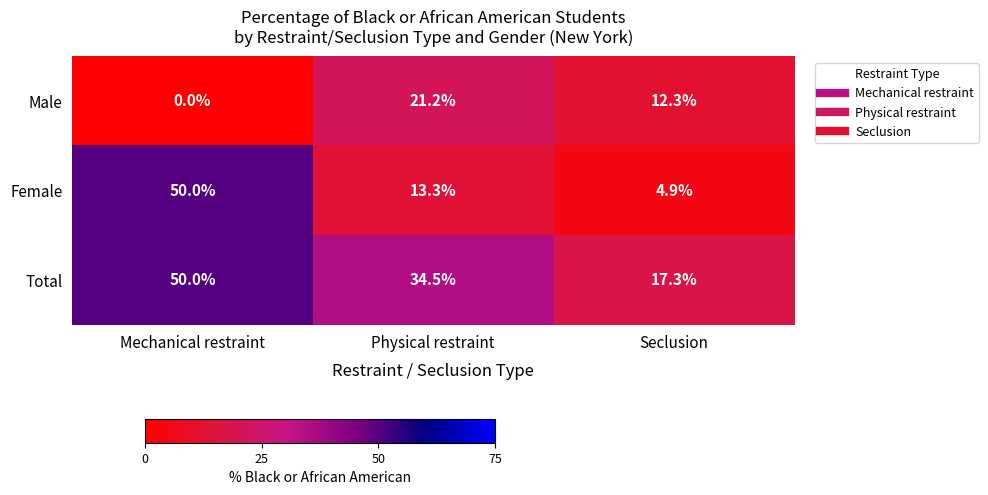

Is the value of Total at Mechanical restraint greater than the value of Female at Physical restraint?

Yes